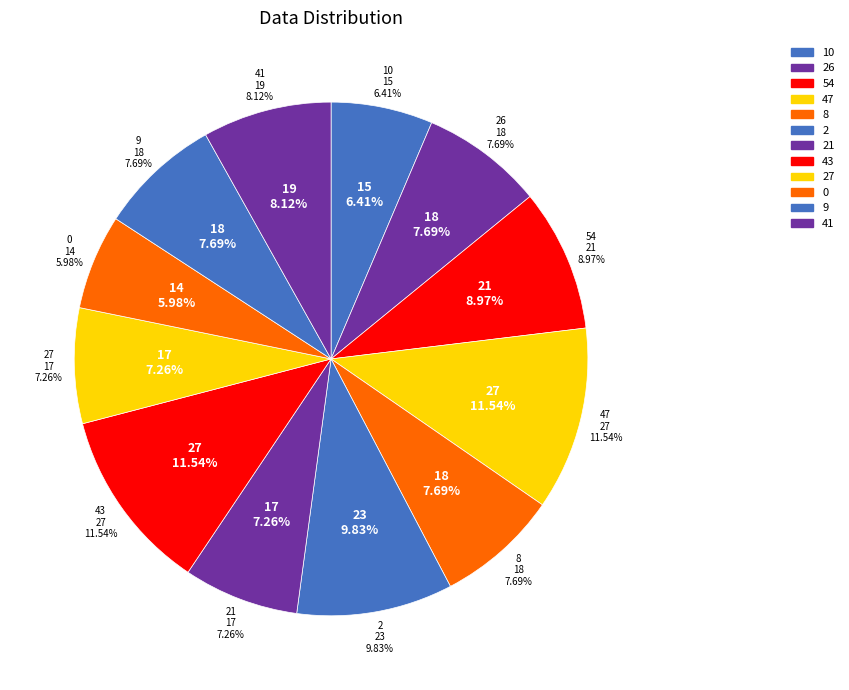

What is the largest slice in the pie chart?

47